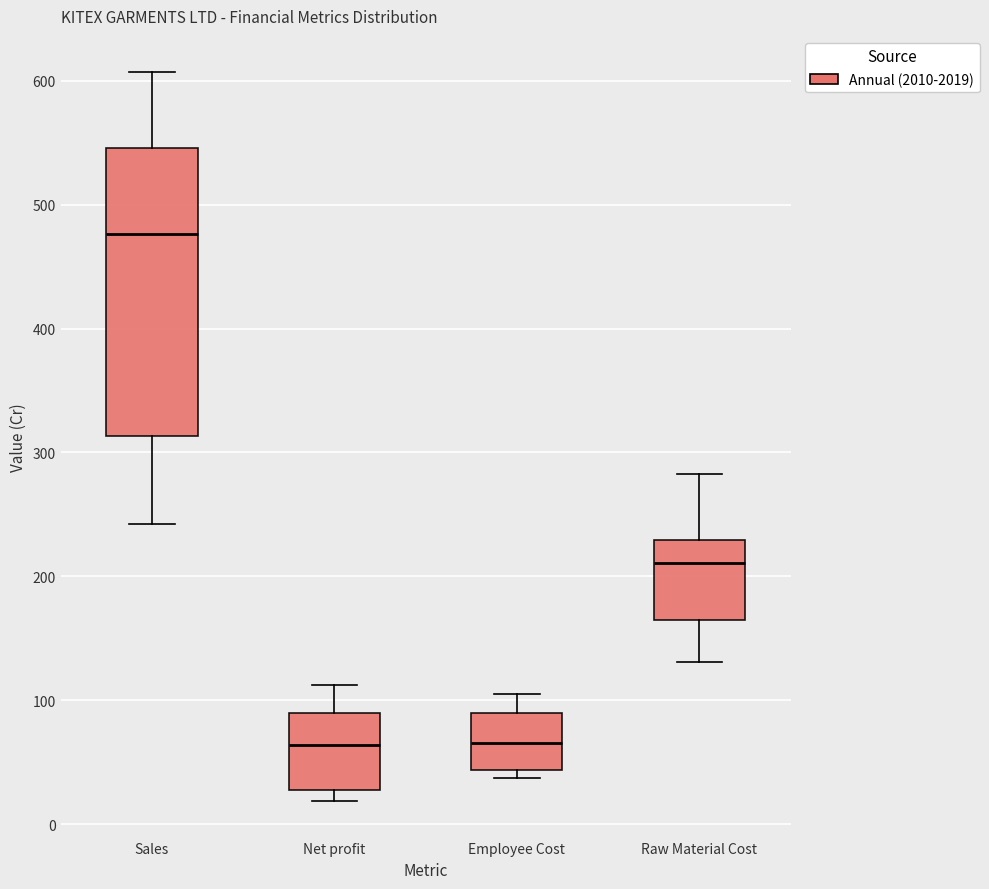

Which box has the highest median line?

Sales